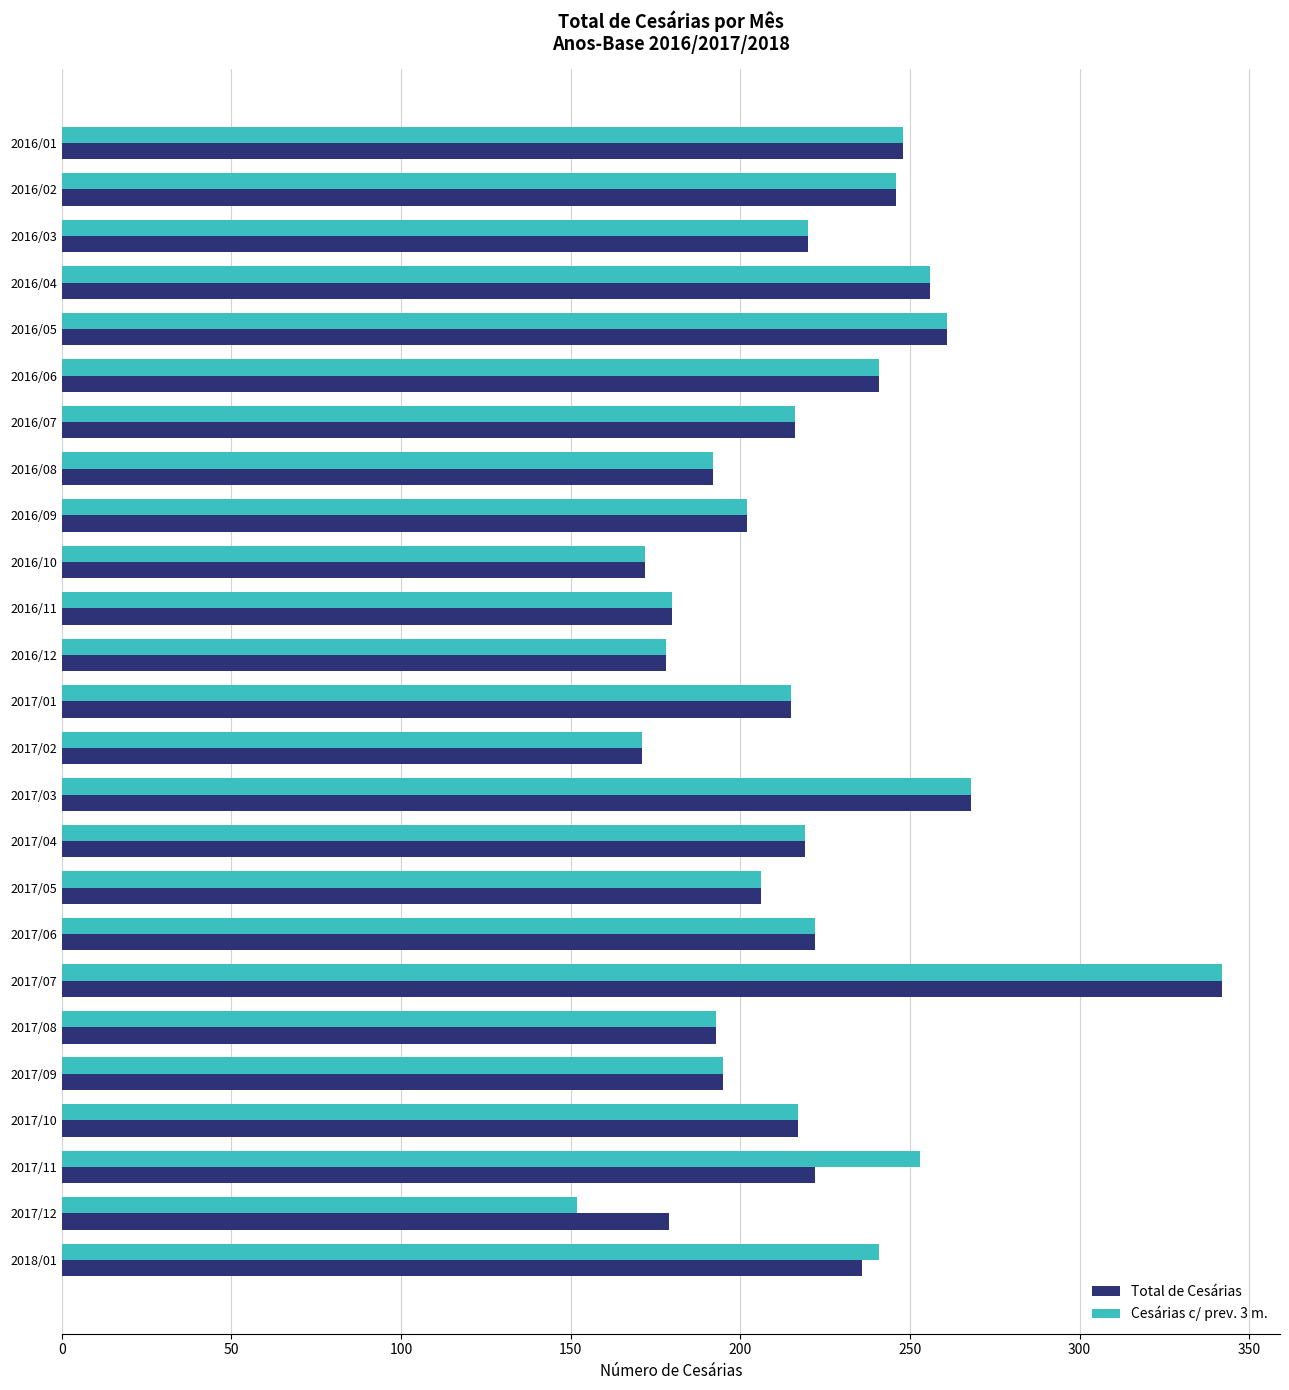

The Cesárias c/ prev. 3 m. series shows 195 at 2017/09. True or false?

True